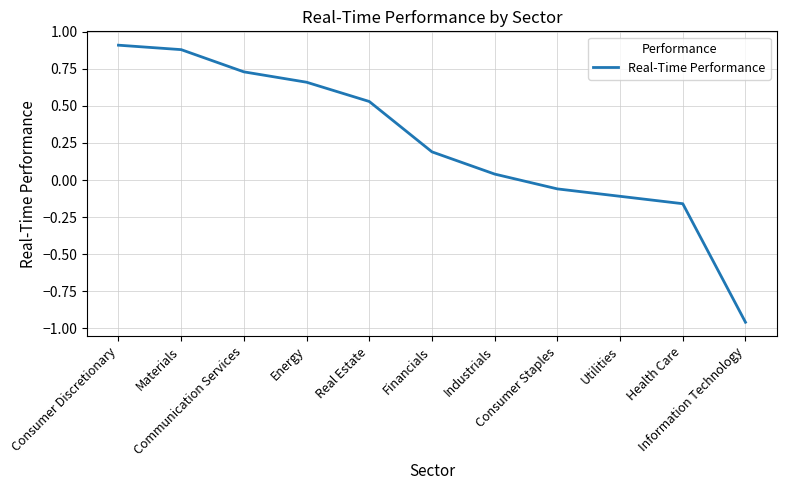

What is the sum of the values at Communication Services and Energy?

1.4